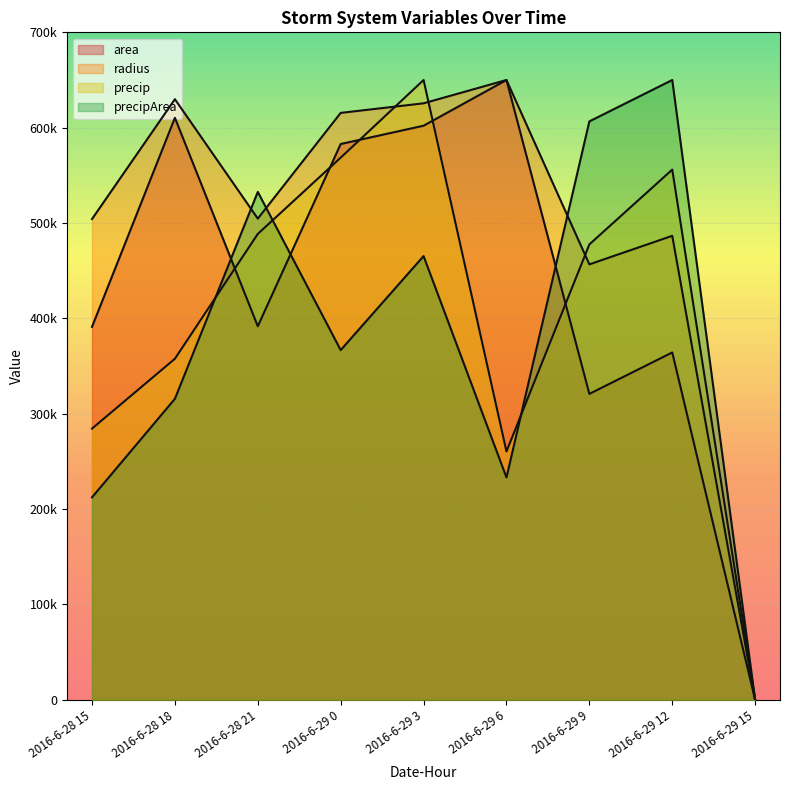

Where is precip nearest to the value 325000?

2016-6-28 18